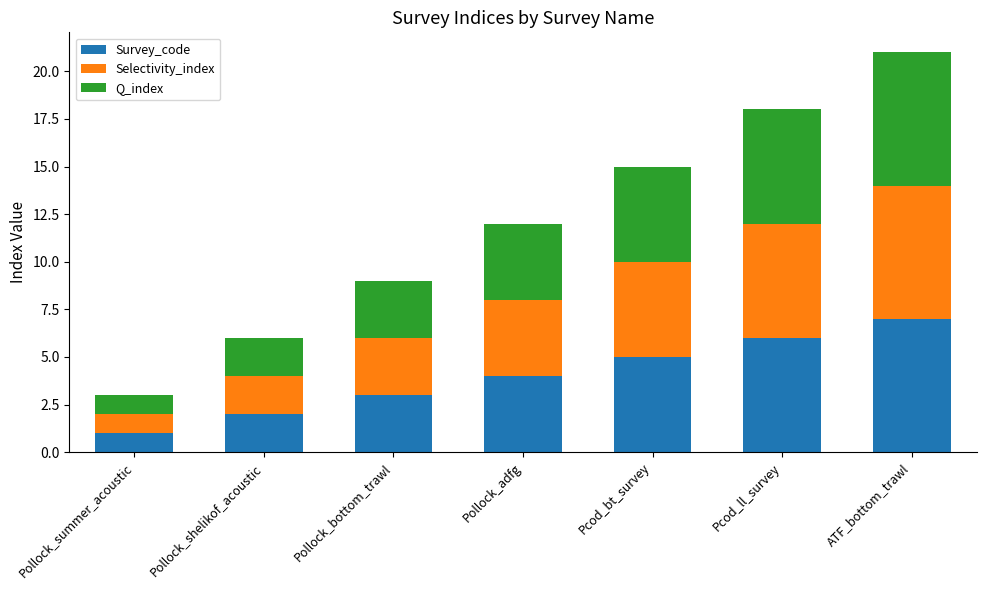

True or false: Survey_code has a value of 3 at Pollock_bottom_trawl.

True